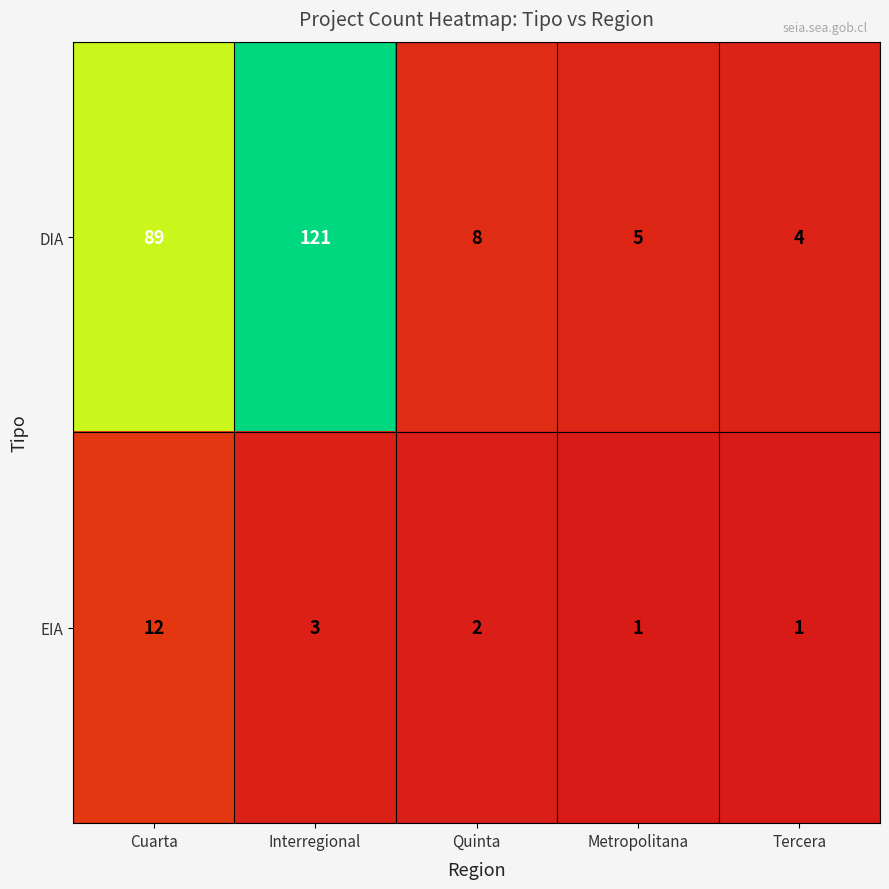

The EIA series shows 4 at Interregional. True or false?

False